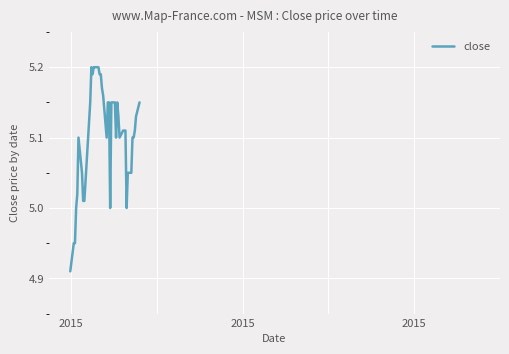

What is the difference between the maximum and minimum values?

0.3